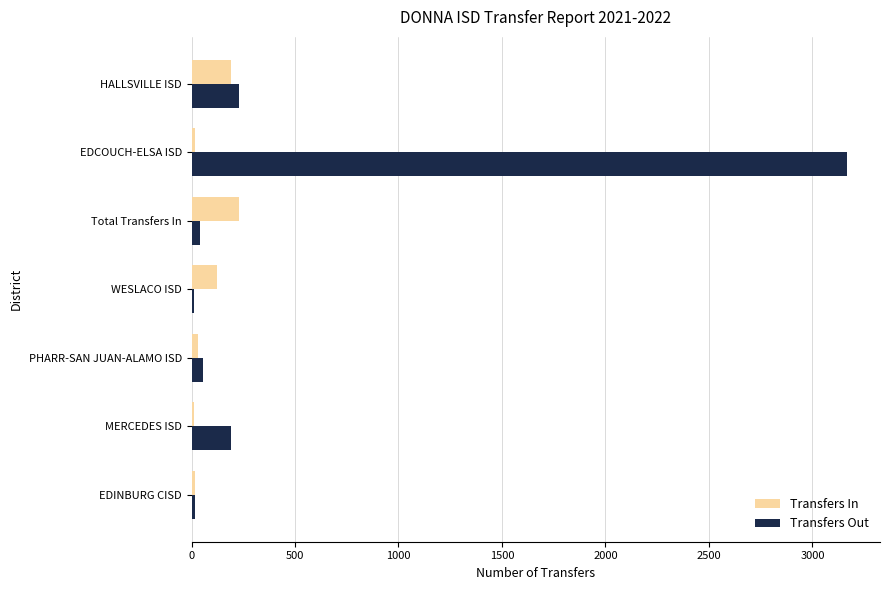

Which series has the largest range (max minus min)?

Transfers Out